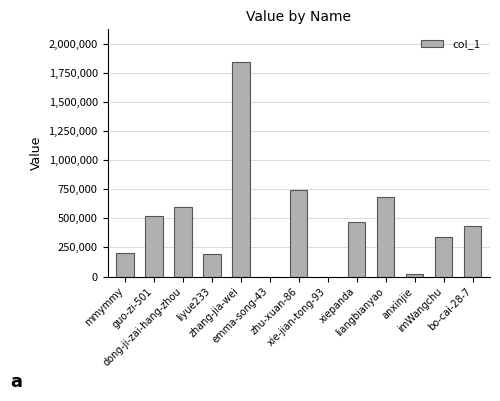

Count the number of data series in this chart.

1